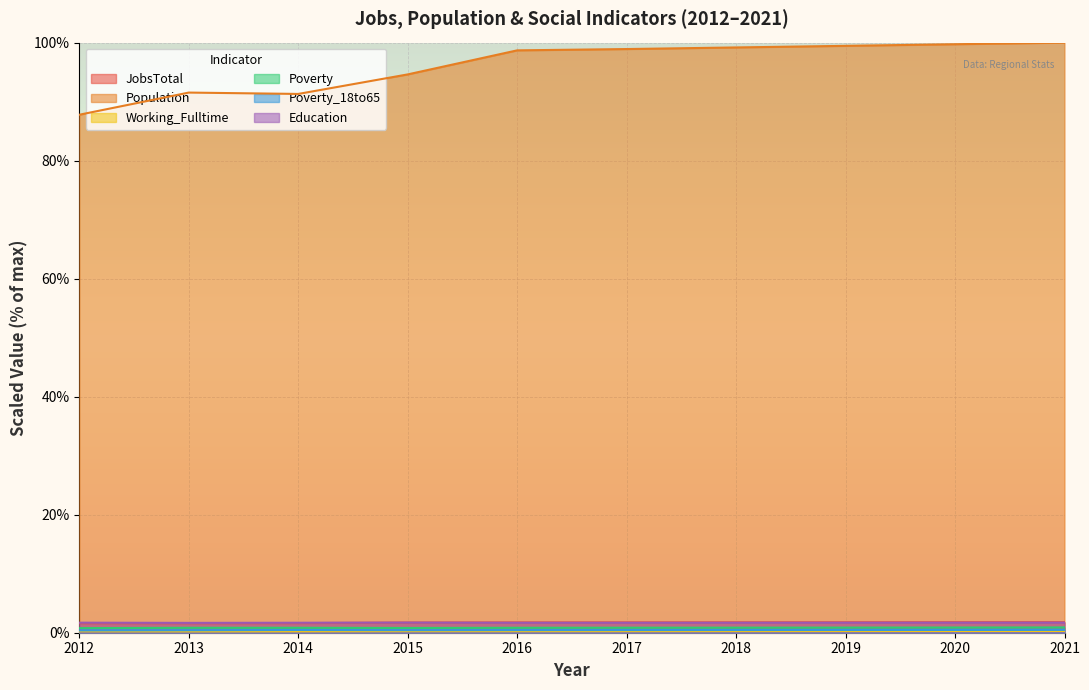

Which series has the largest range (max minus min)?

Population